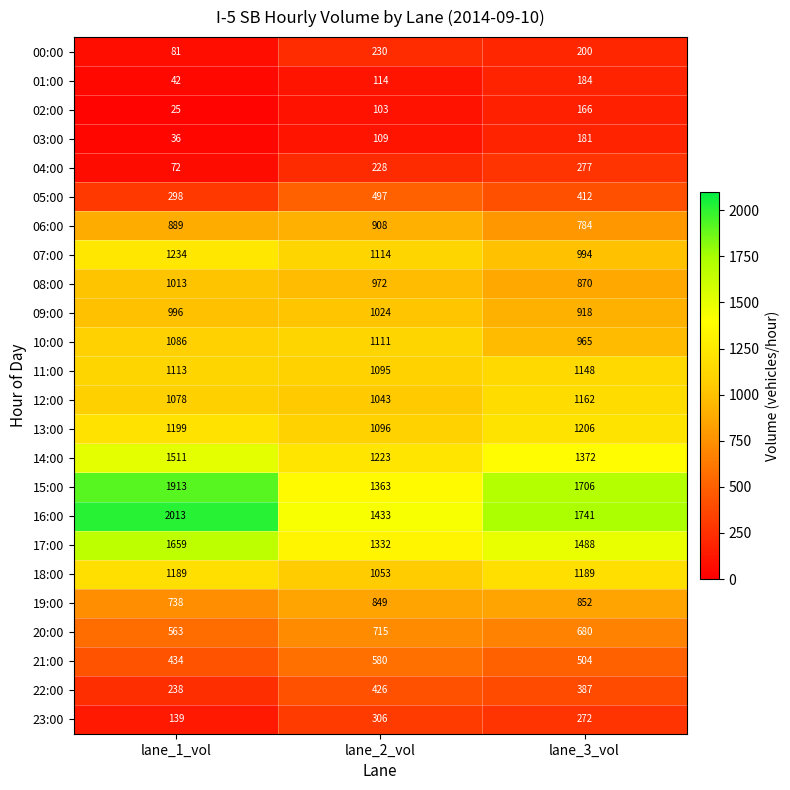

Where is 21:00 nearest to the value 507?

lane_3_vol